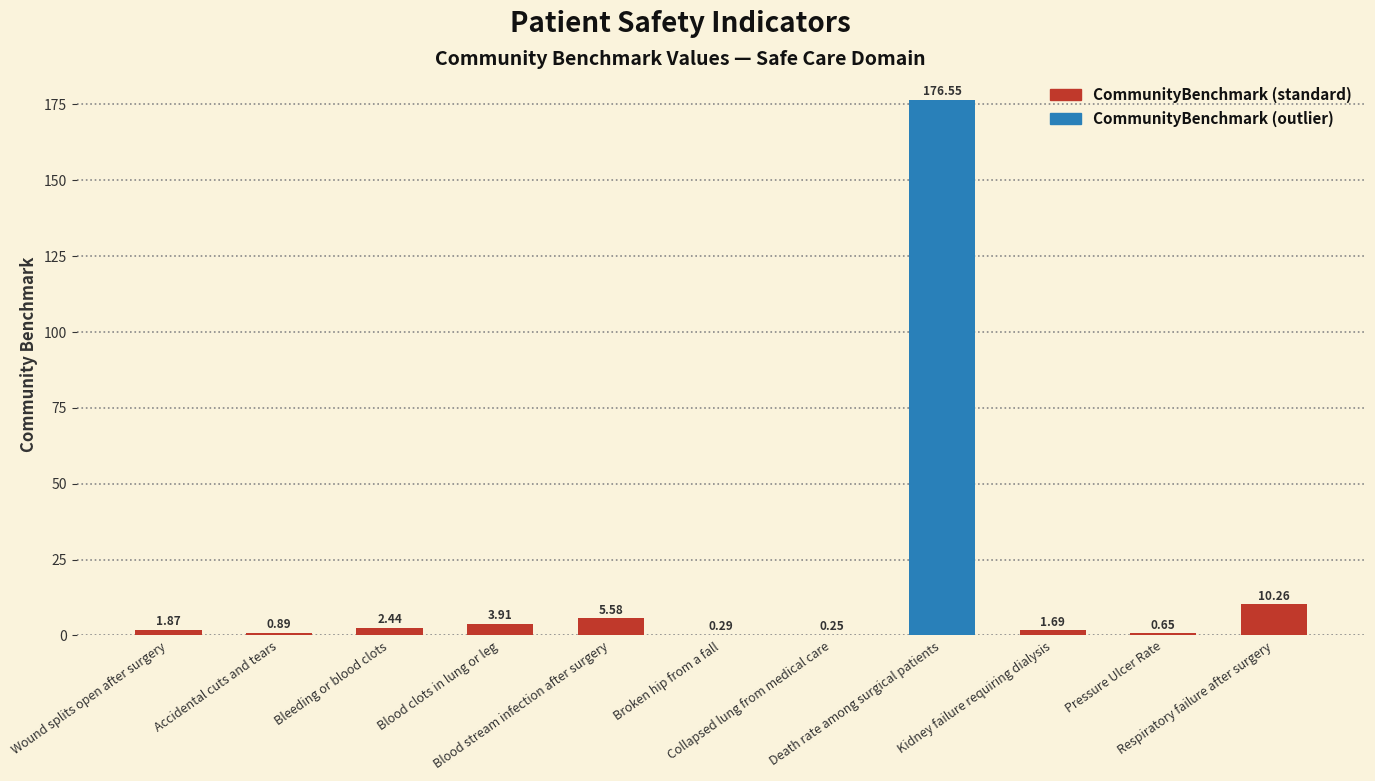

Between Collapsed lung from medical care and Wound splits open after surgery, which is larger?

Wound splits open after surgery